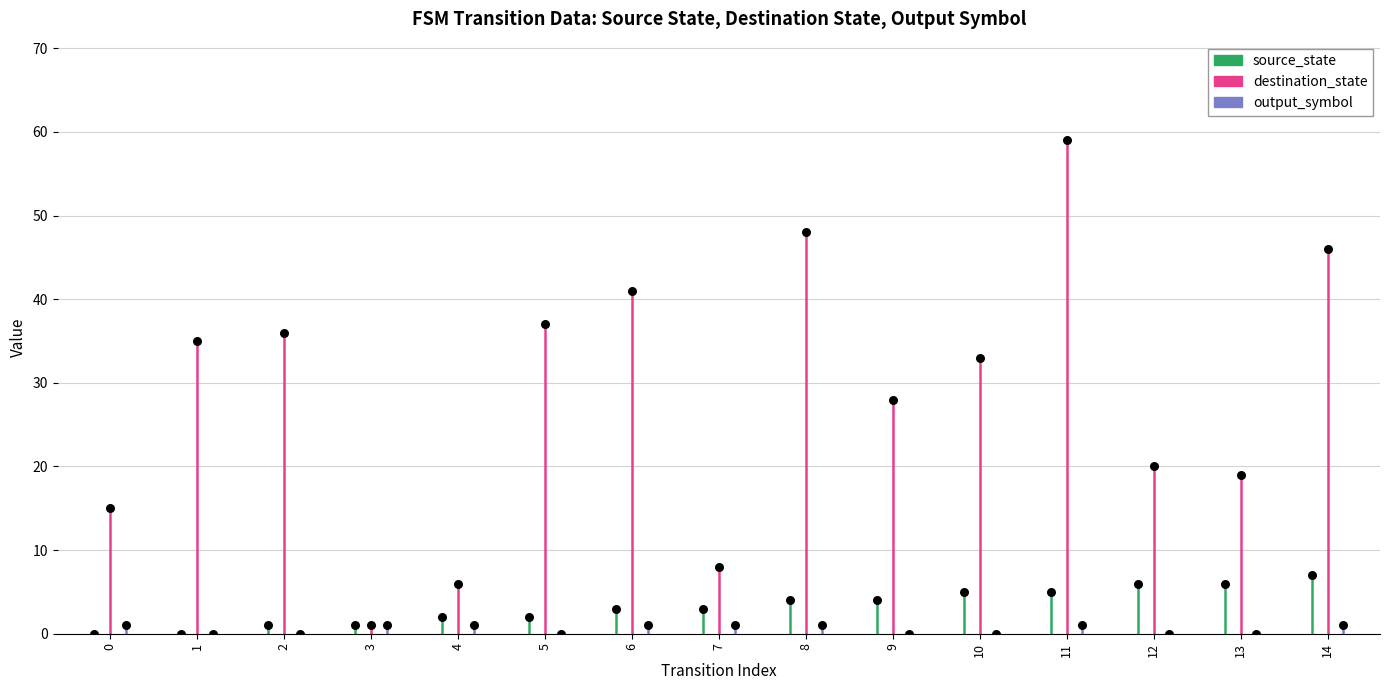

Which series contains the highest Y value?

destination_state